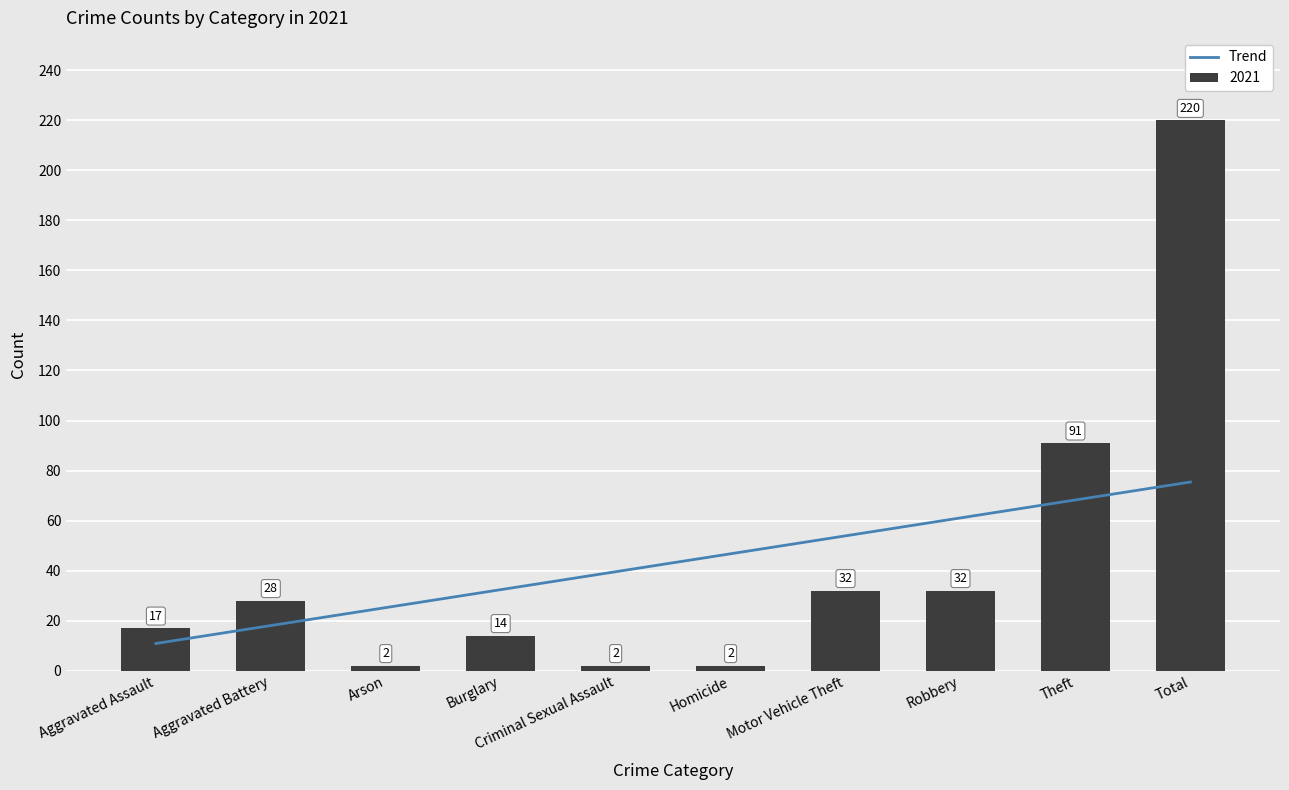

Is it true that the value at Aggravated Assault is 17?

True